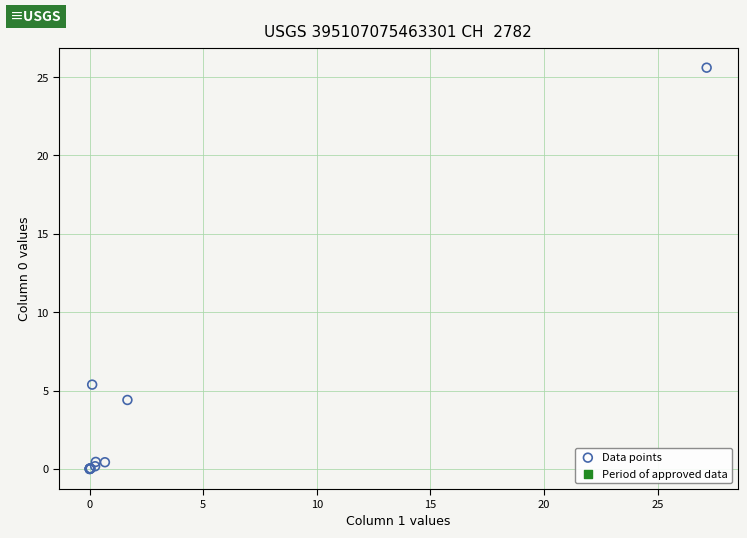

What Y value in the scatter plot is closest to 12?

5.4